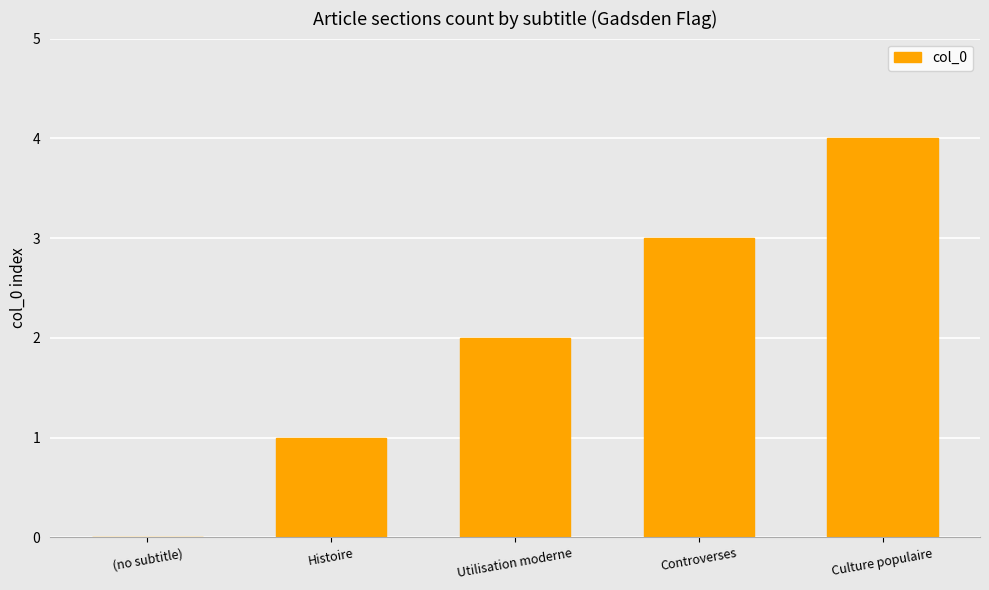

What is the change in value from Controverses to Culture populaire?

+1